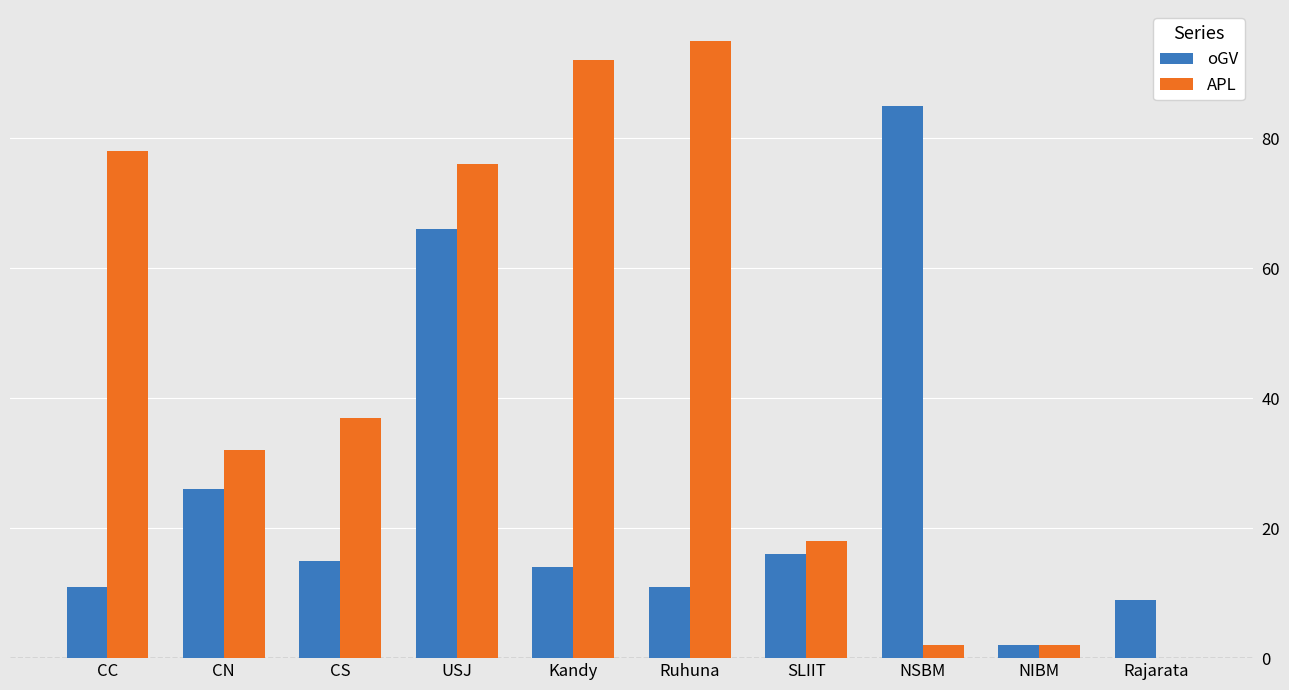

What is the sum of the oGV values at SLIIT and NIBM?

18